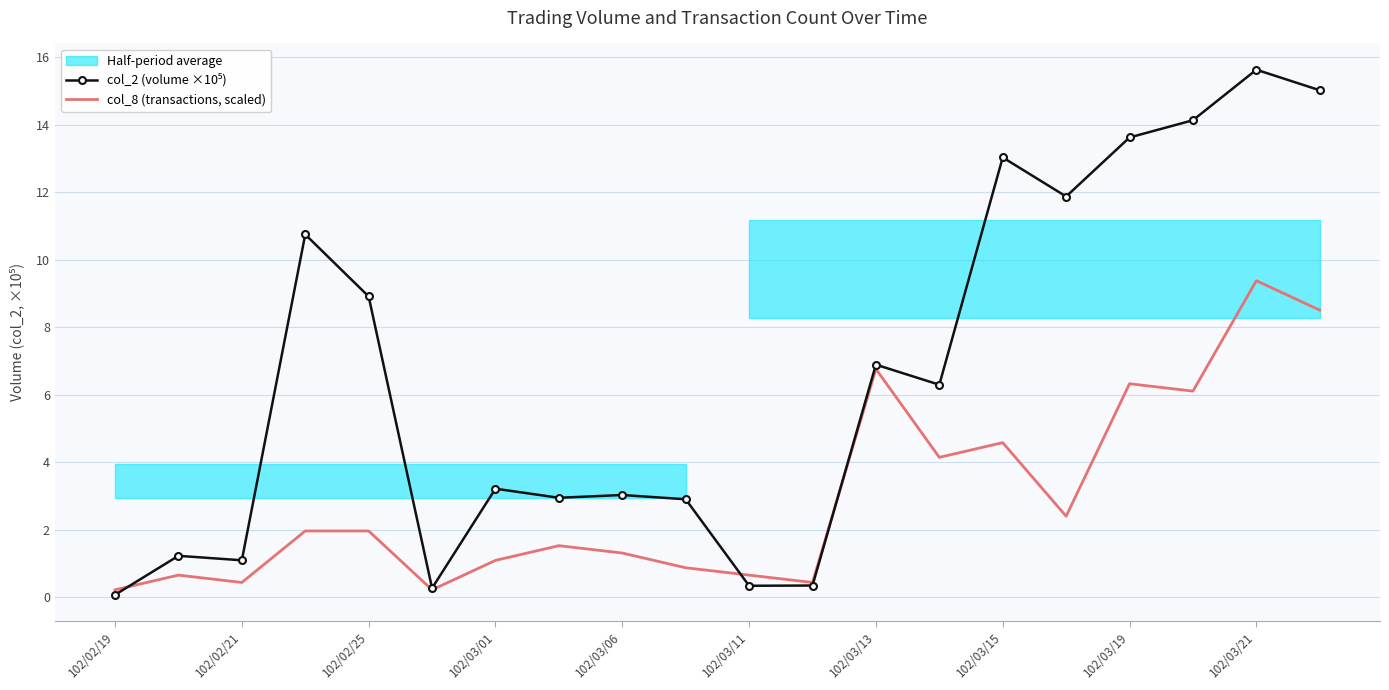

What is the difference between the maximum and minimum values in the col_8 (transactions, scaled) series?

9.2